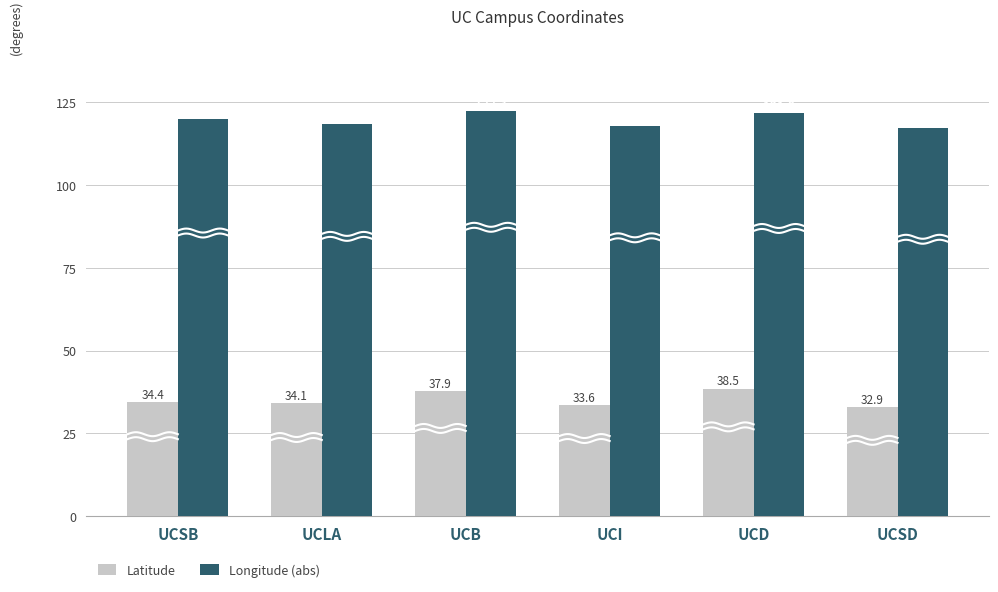

At which category is the sum across all series the highest?

UCD